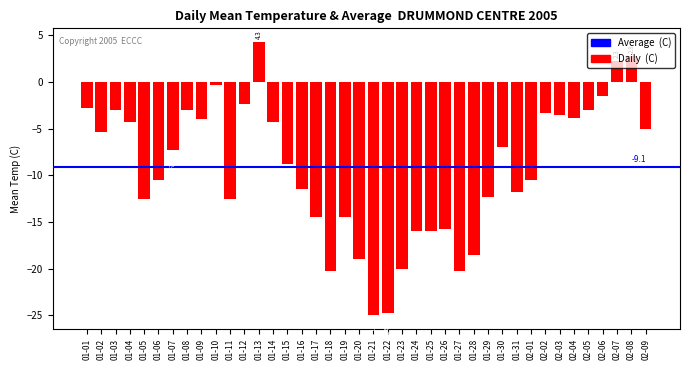

What is the smallest value displayed?

-25.0